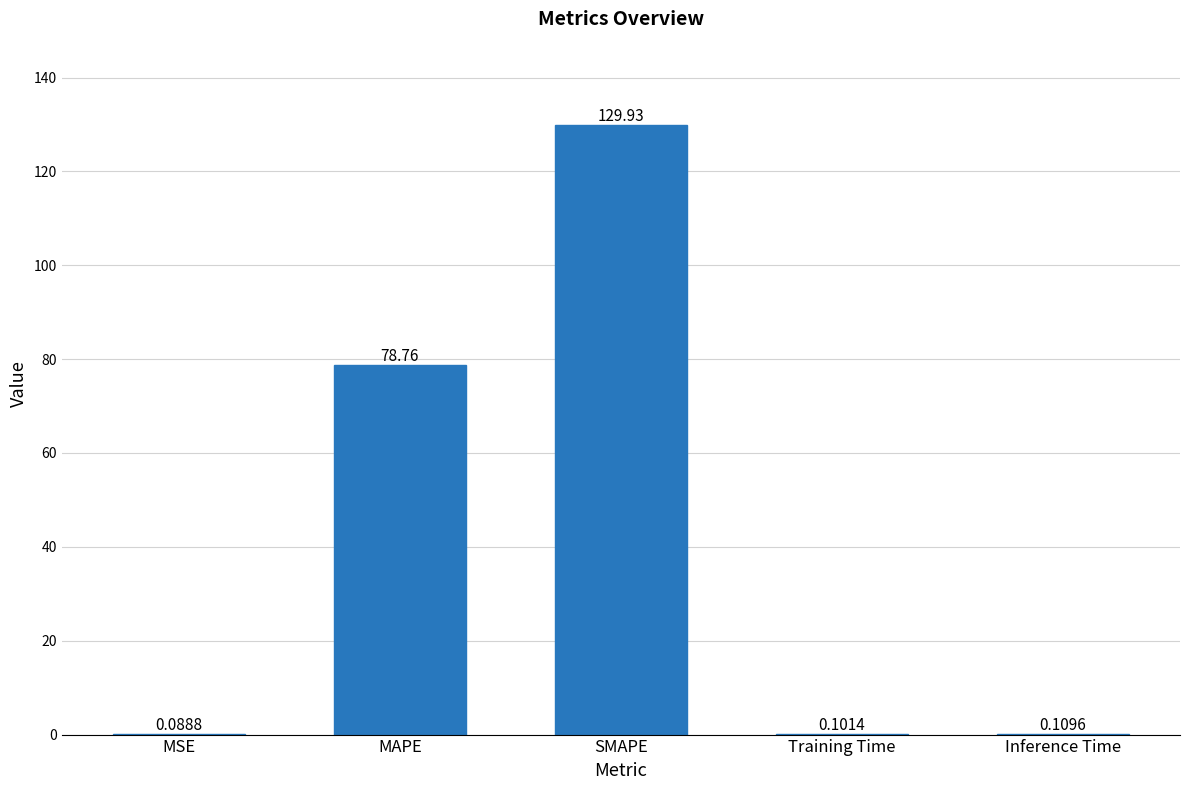

What is the sum of all values?

209.0